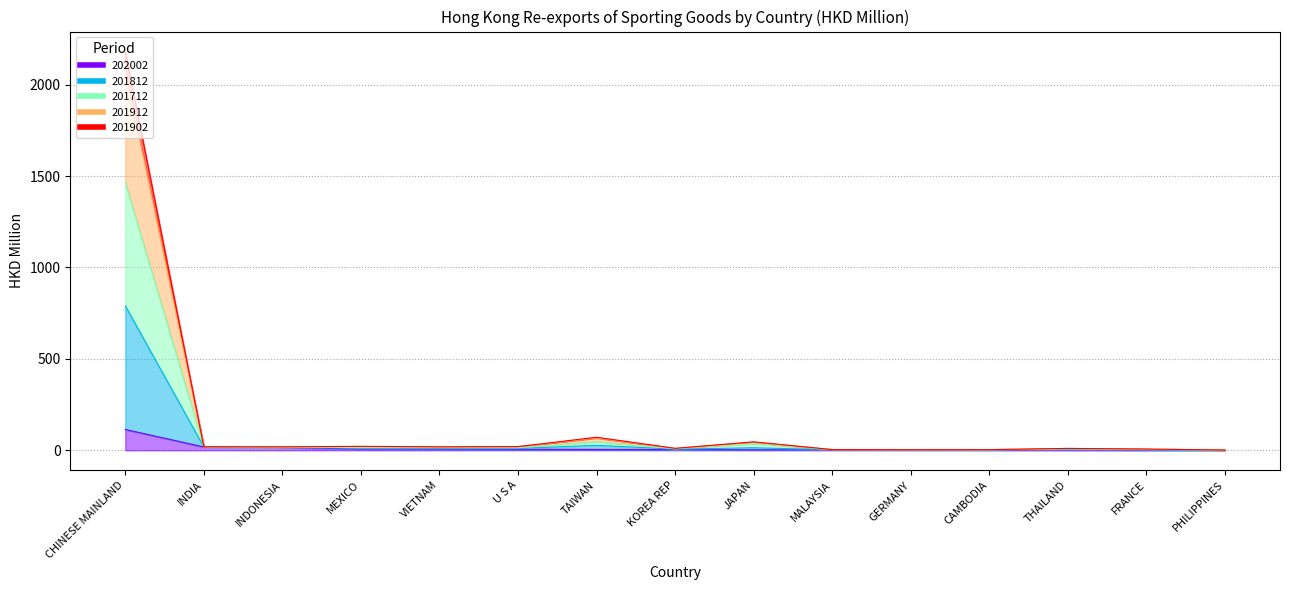

At which category does the chart reach its peak across all series?

CHINESE MAINLAND